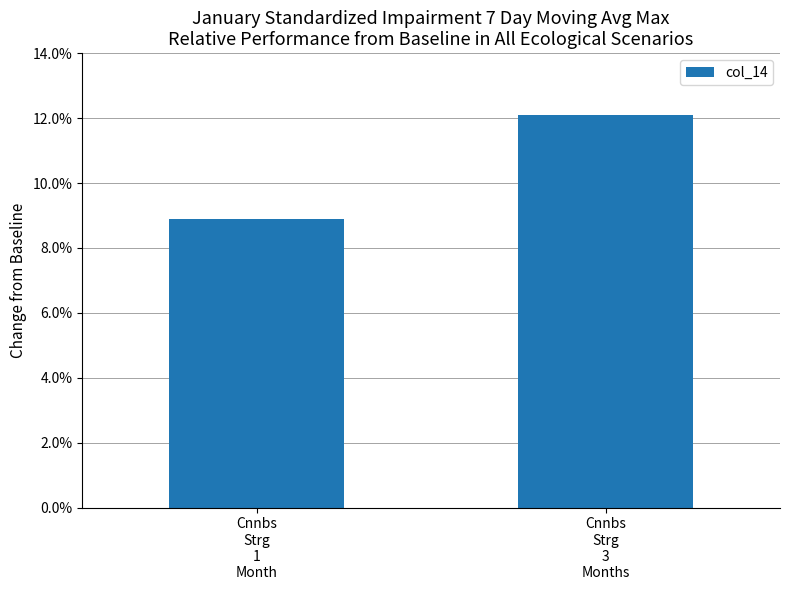

How many values are between 0 and 1?

2